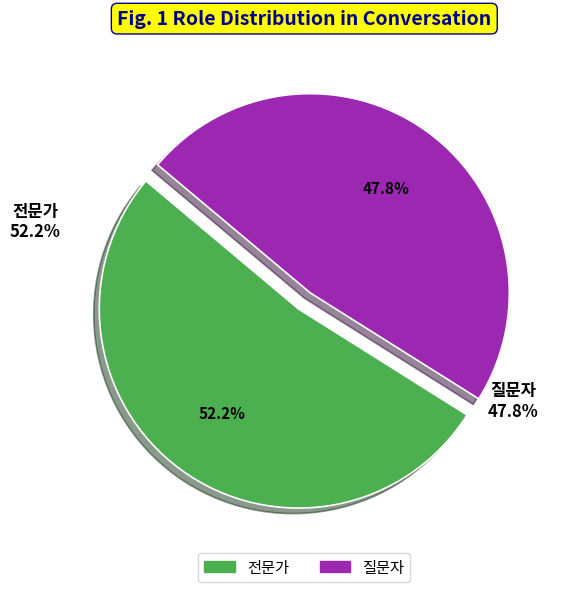

To the nearest percent, what is the difference between the largest and smallest slice percentages?

4%